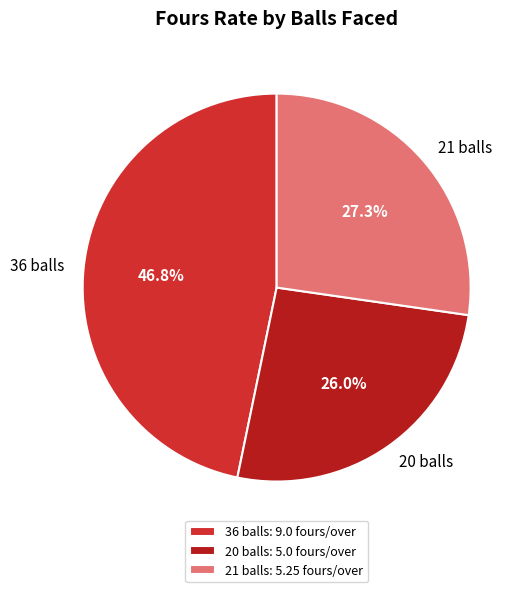

Between 21 balls and 20 balls, which is larger?

21 balls